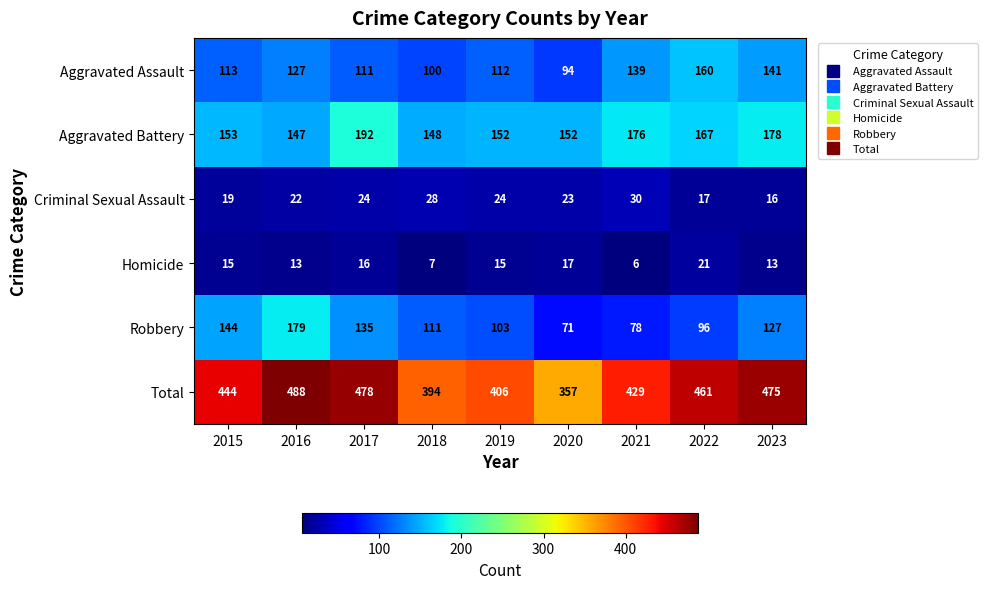

What is the difference between the maximum and minimum values in the Criminal Sexual Assault series?

14